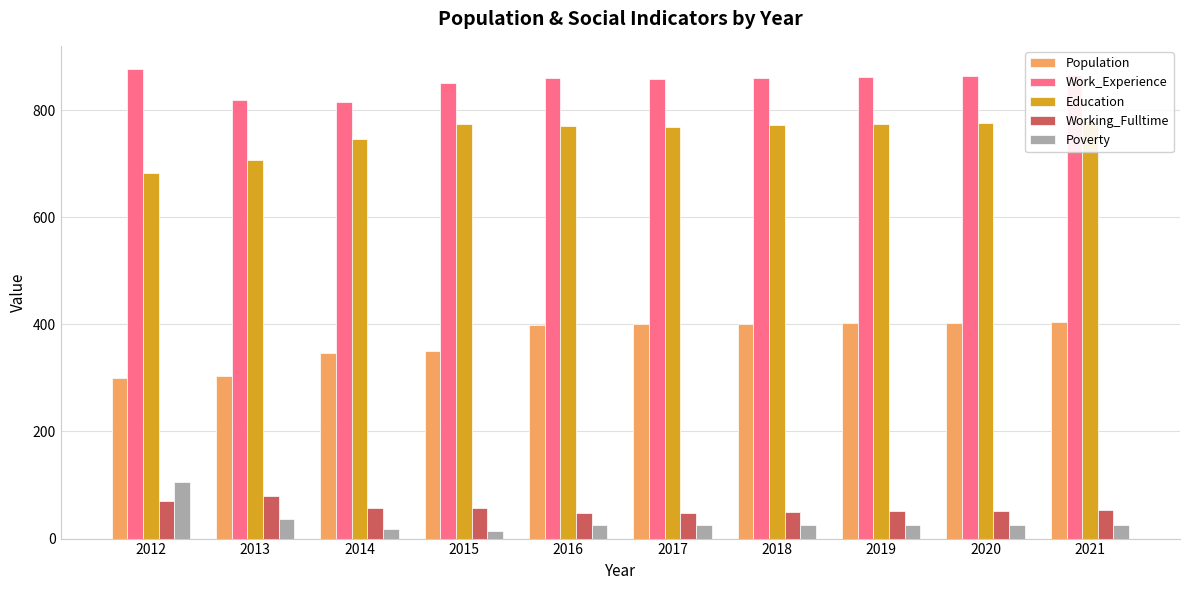

At which label does Population first exceed 400?

2018